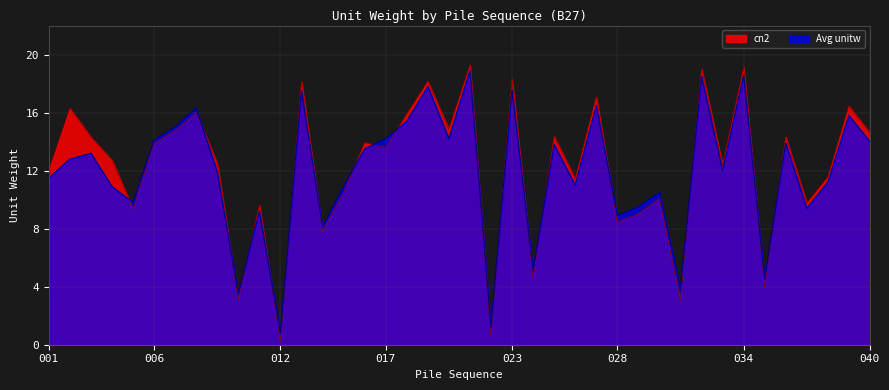

What is the approximate value of cn2 at 030?

10.1